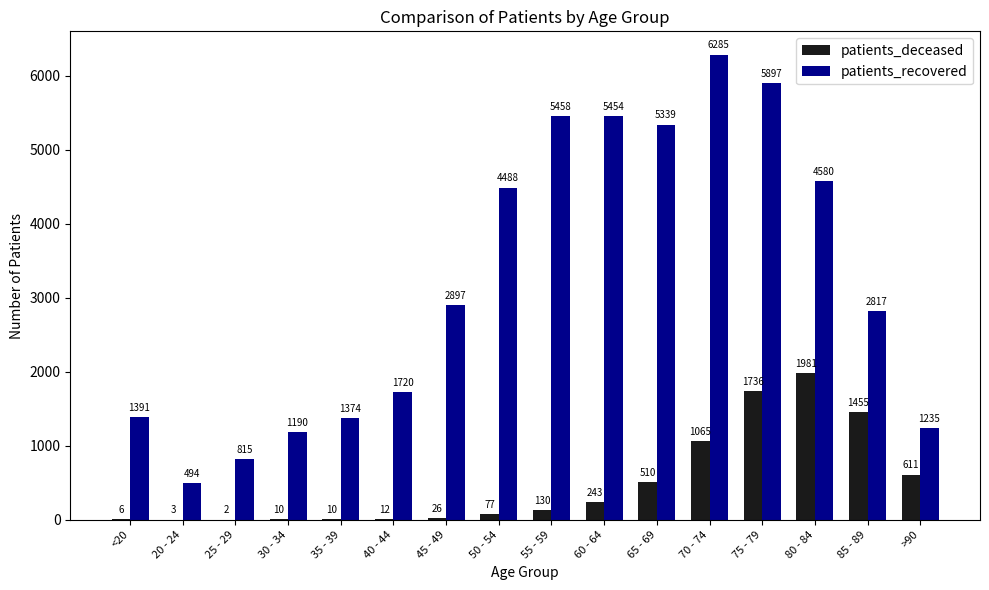

The value of patients_deceased at 45 - 49 is 26. True or false?

True